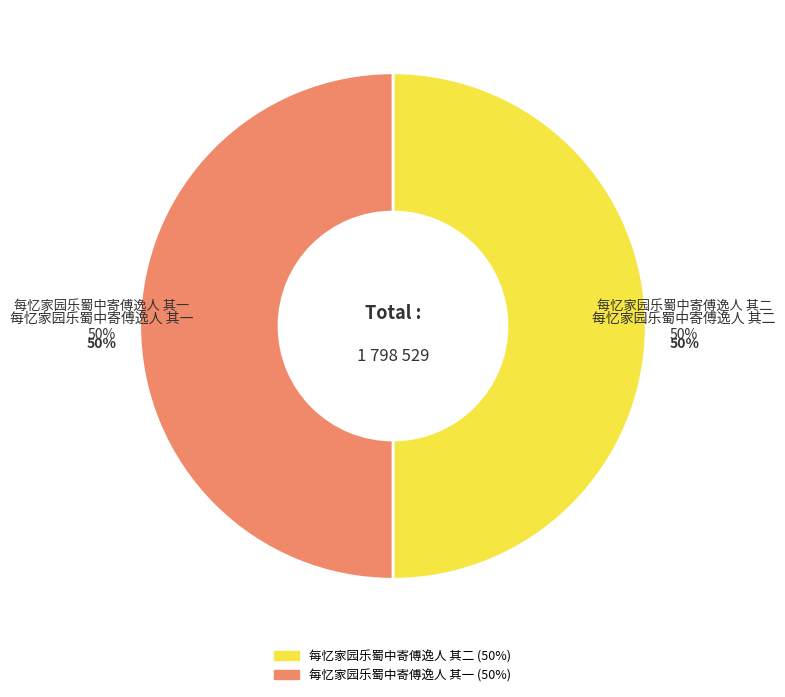

What percentage is NOT represented by 每忆家园乐蜀中寄傅逸人 其二?

50.0%